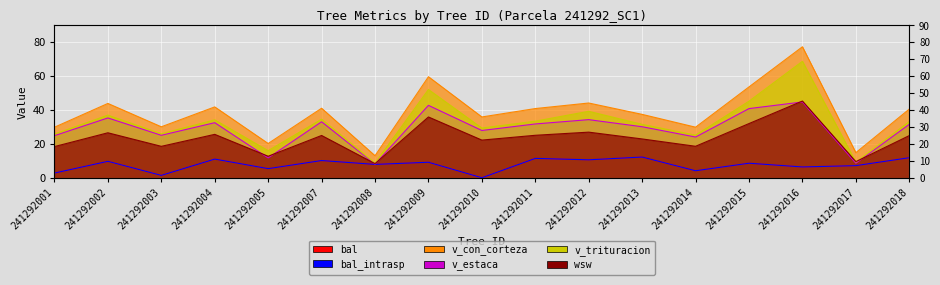

At which category does the chart reach its minimum across all series?

241292010